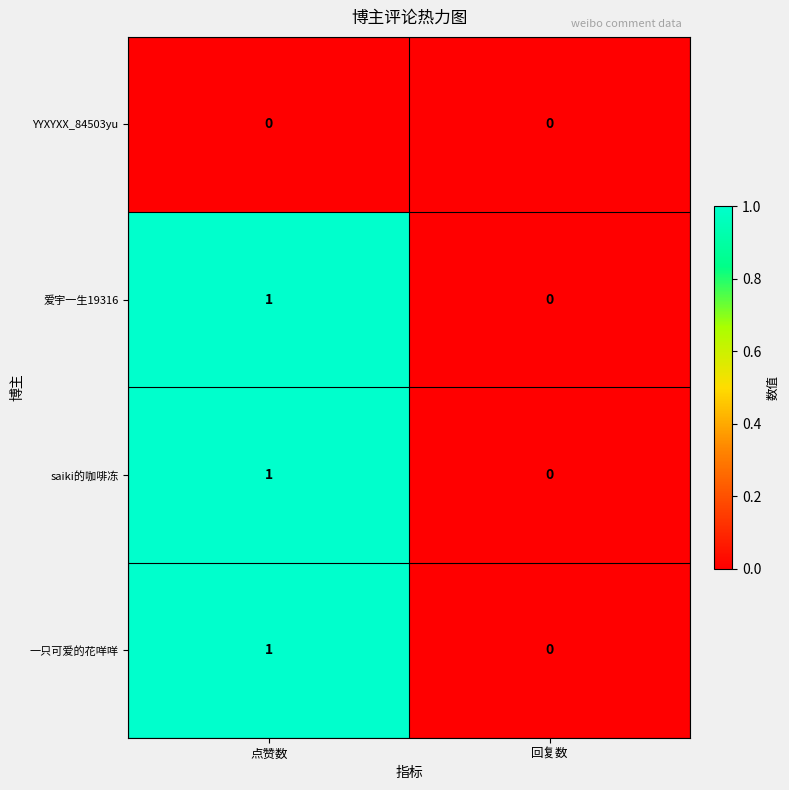

At which category is the sum across all series the highest?

点赞数